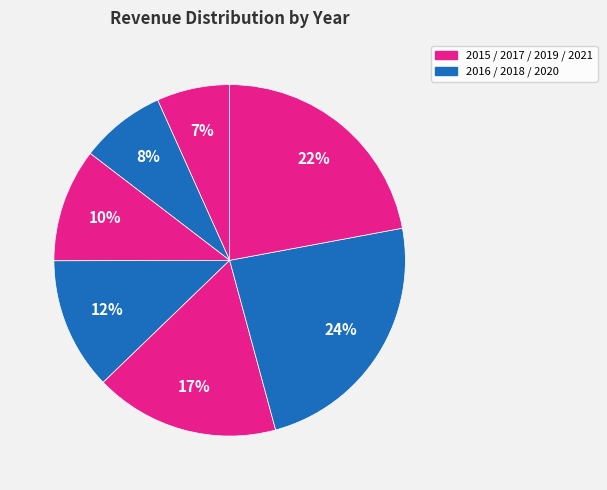

How many slices are in this pie chart?

7